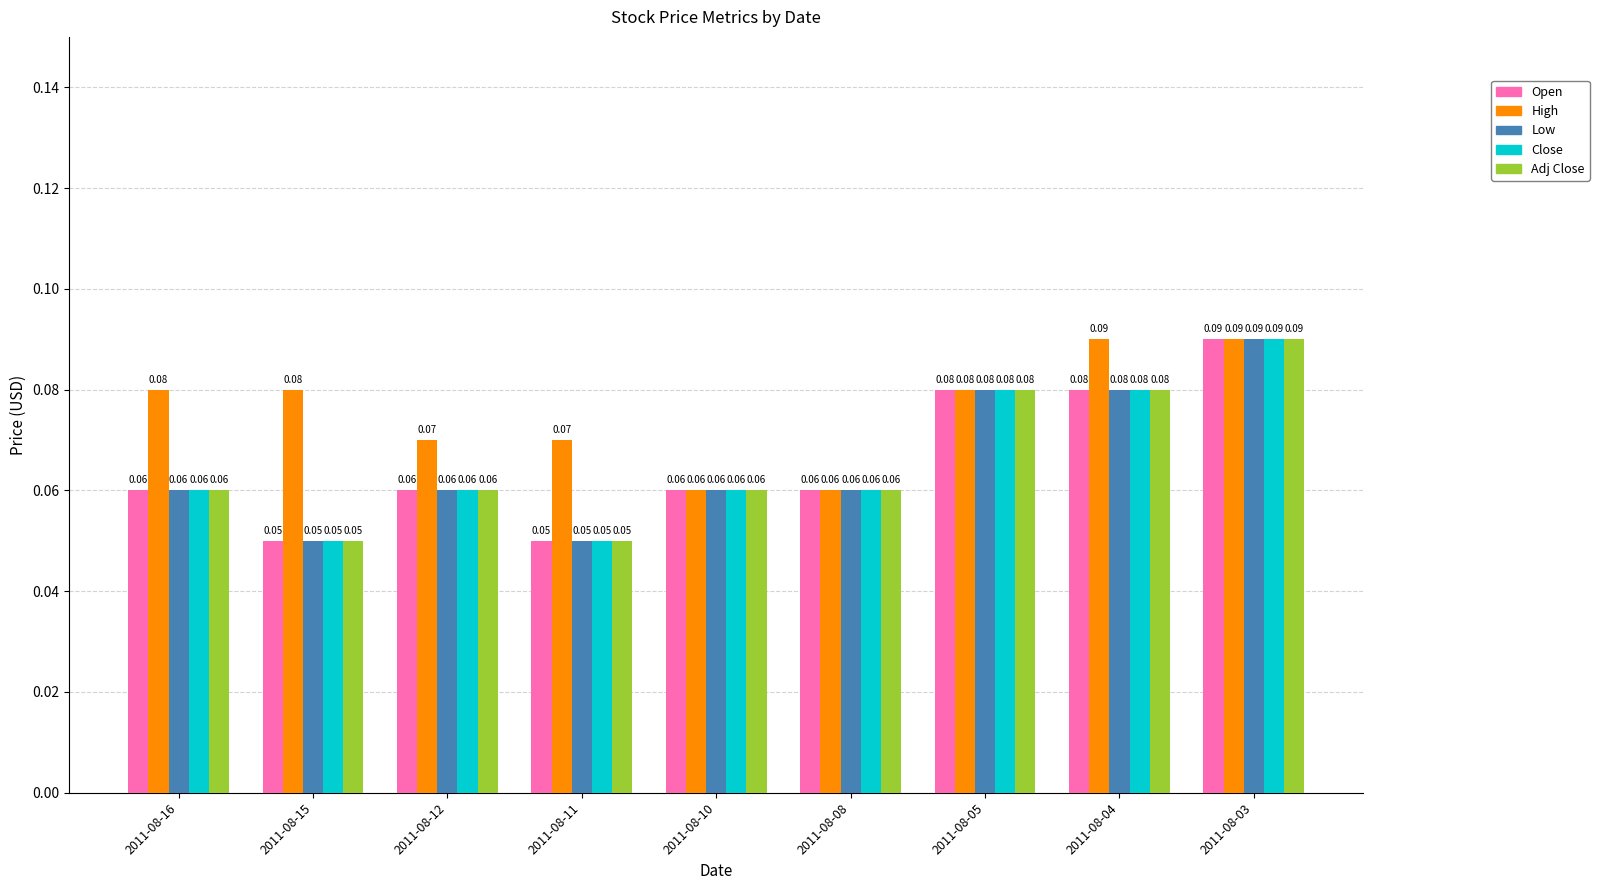

Which series changed the most between 2011-08-08 and 2011-08-04?

High